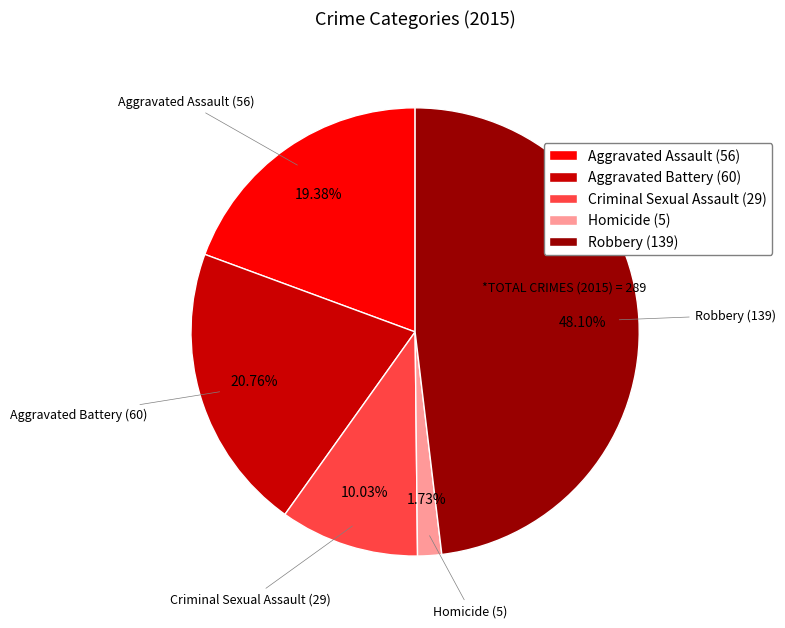

Rank the categories by value from lowest to highest.

Homicide, Criminal Sexual Assault, Aggravated Assault, Aggravated Battery, Robbery